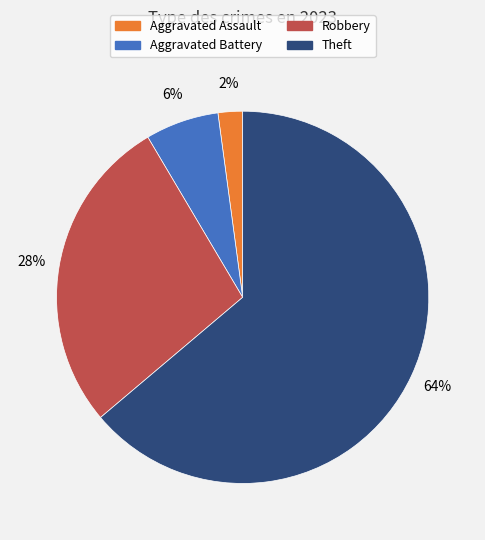

Is there a majority slice in this chart?

Yes